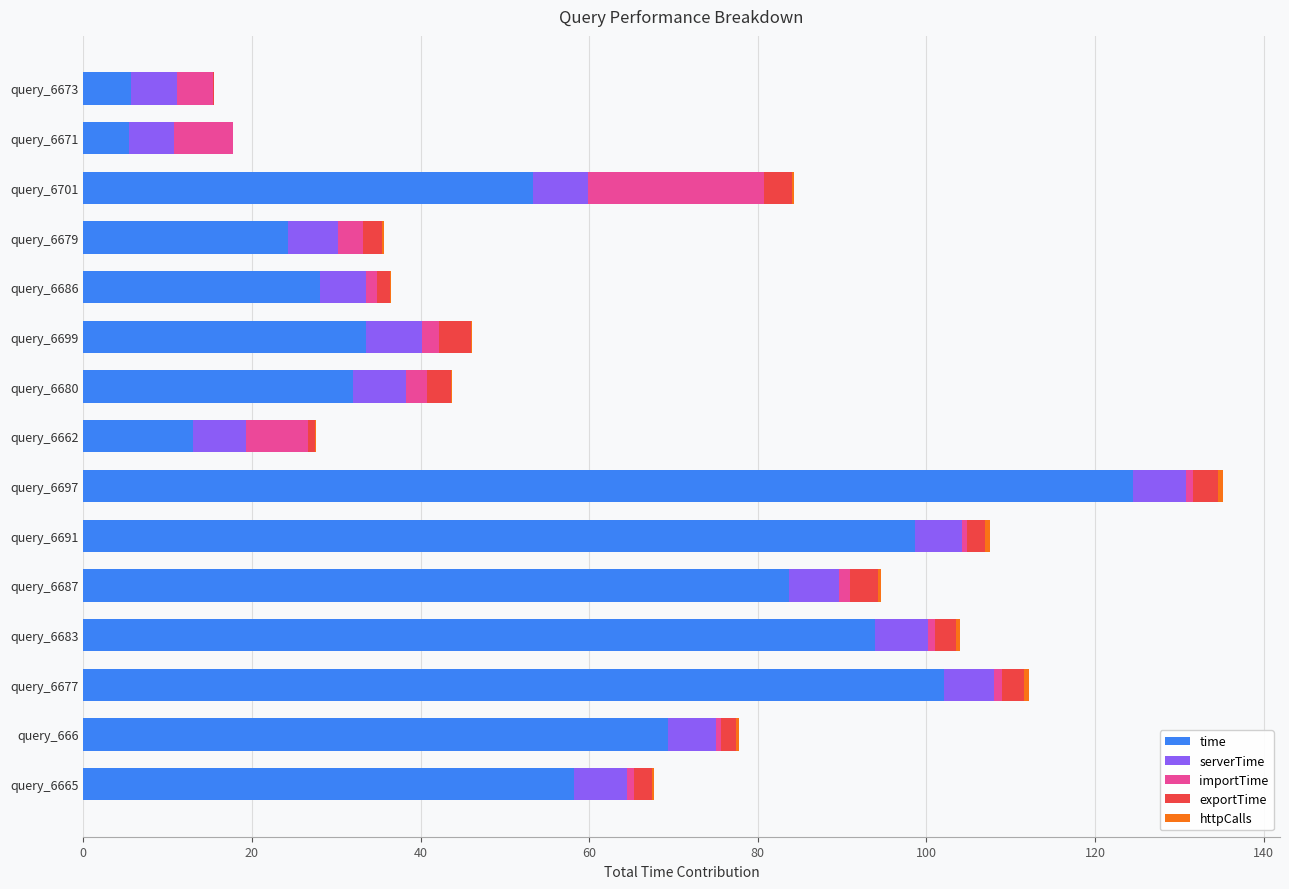

At which label does time reach its peak?

query_6697